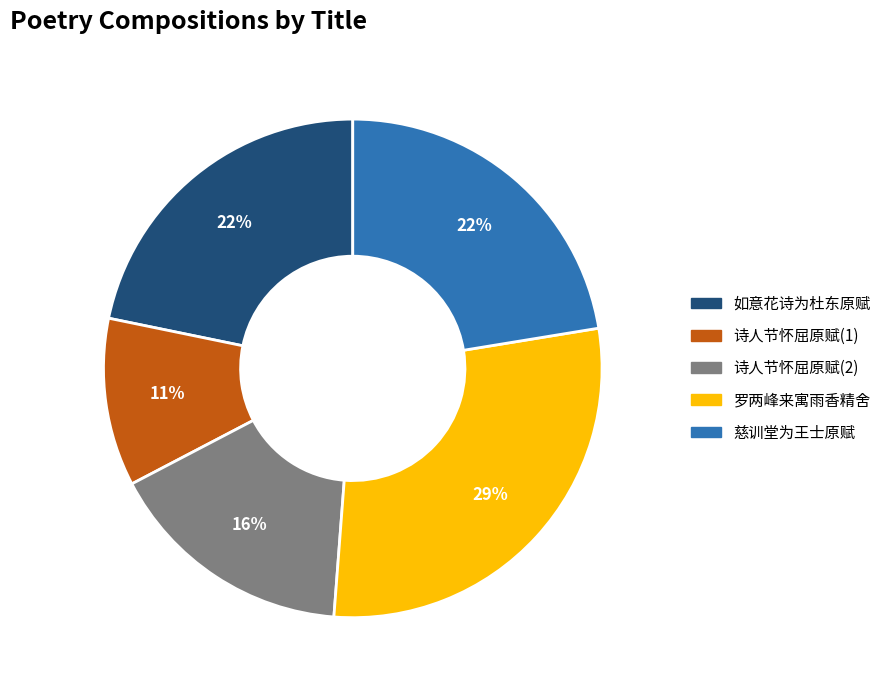

Is there any slice that represents more than half of the pie?

No